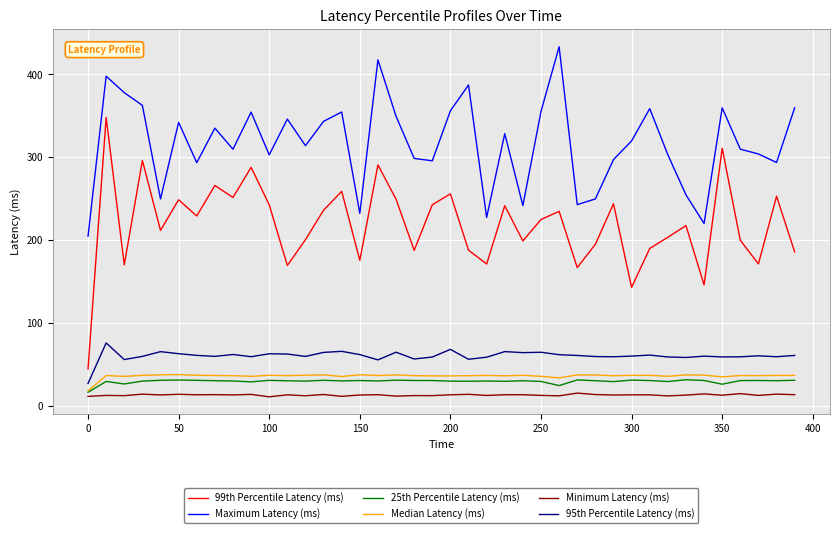

What is the greatest value displayed?

433.5